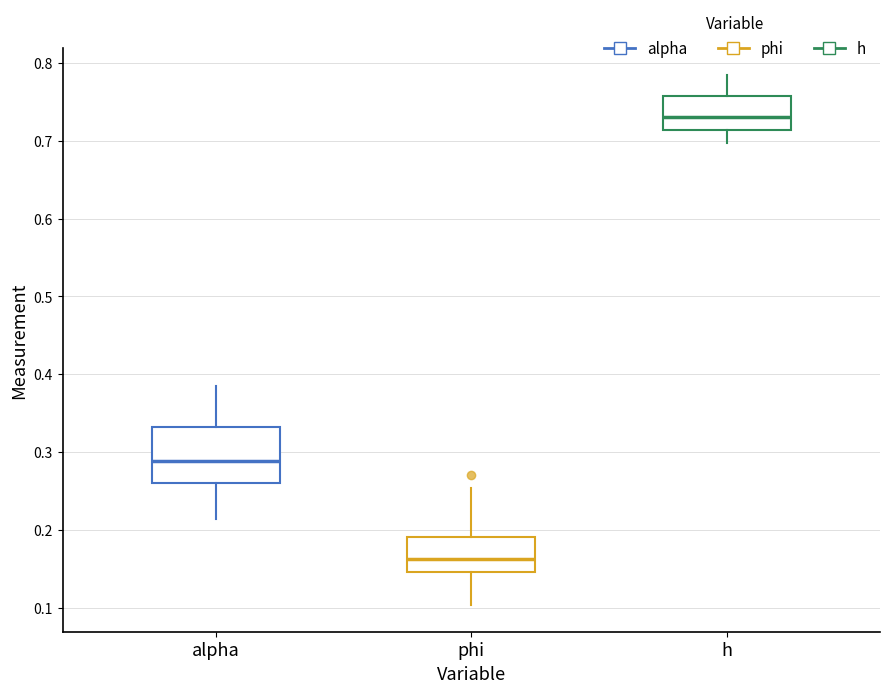

Which box is the tallest, from its lower edge to its upper edge?

alpha